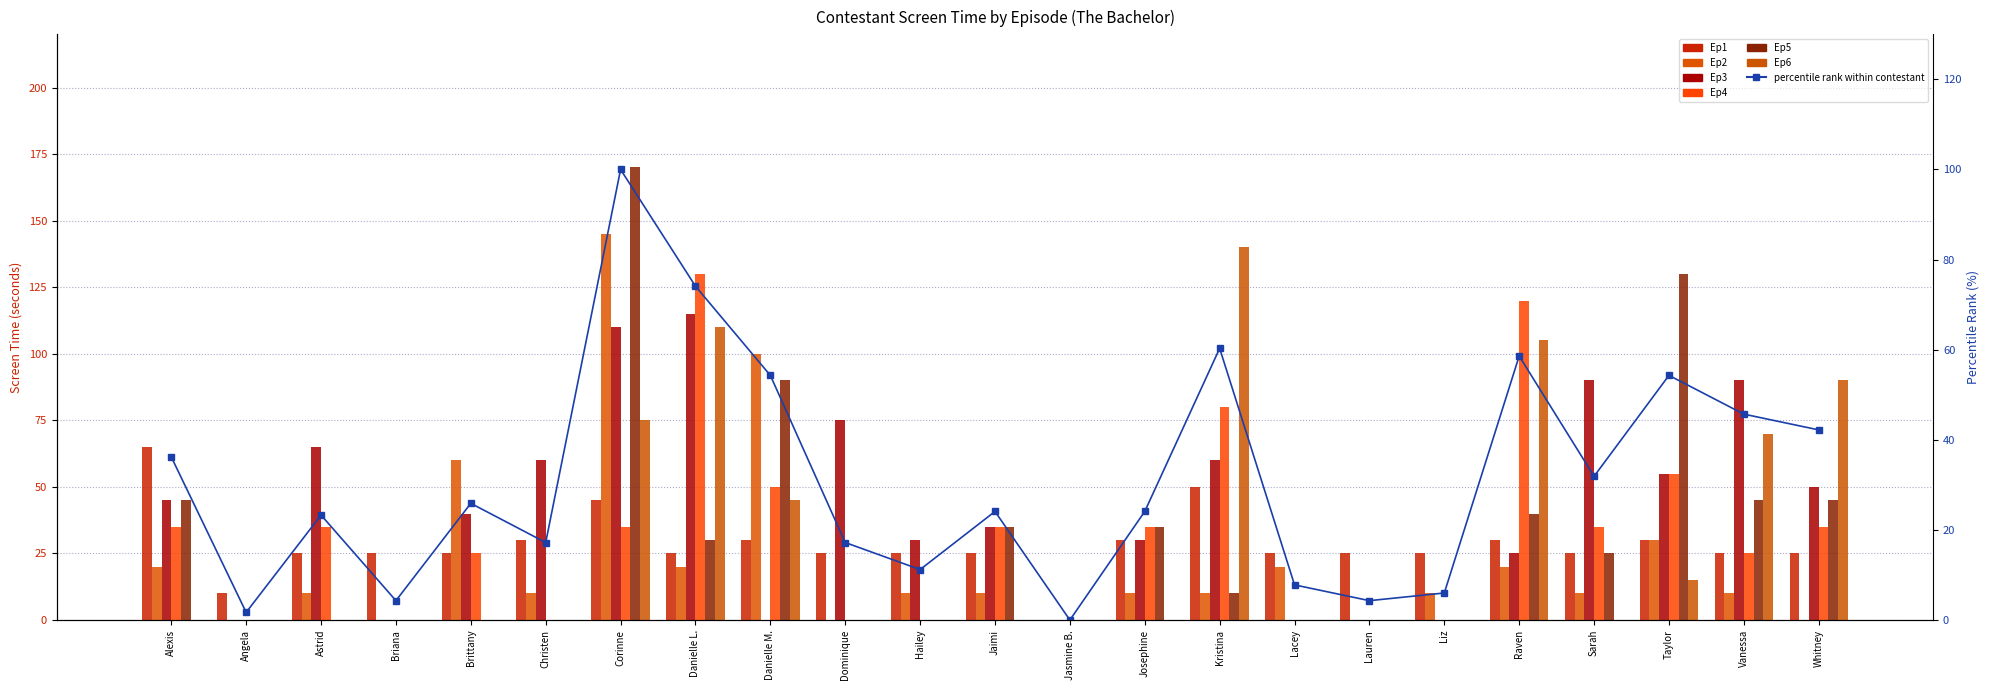

At which category does the chart reach its minimum across all series?

Jasmine B.